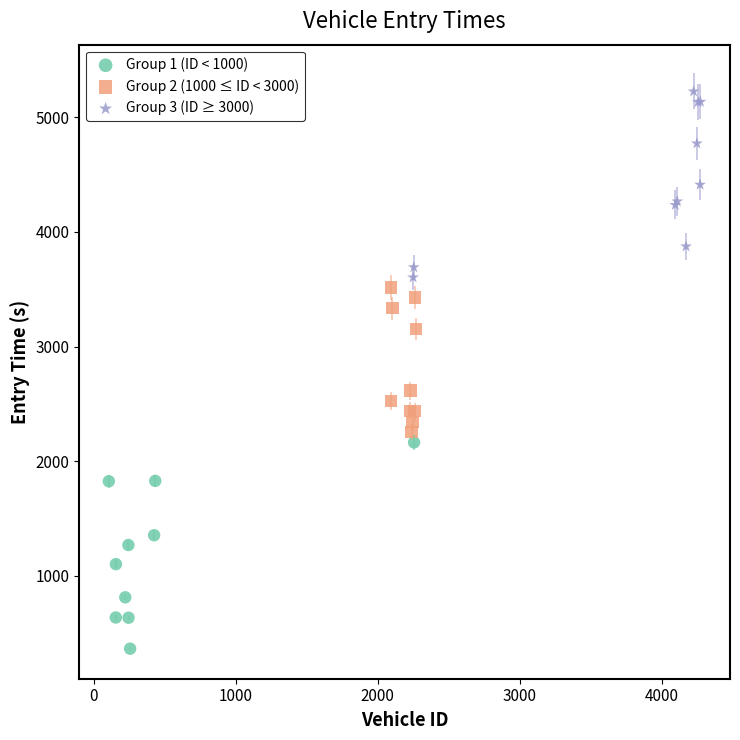

Which series reaches the minimum Y coordinate?

Group 1 (ID < 1000)